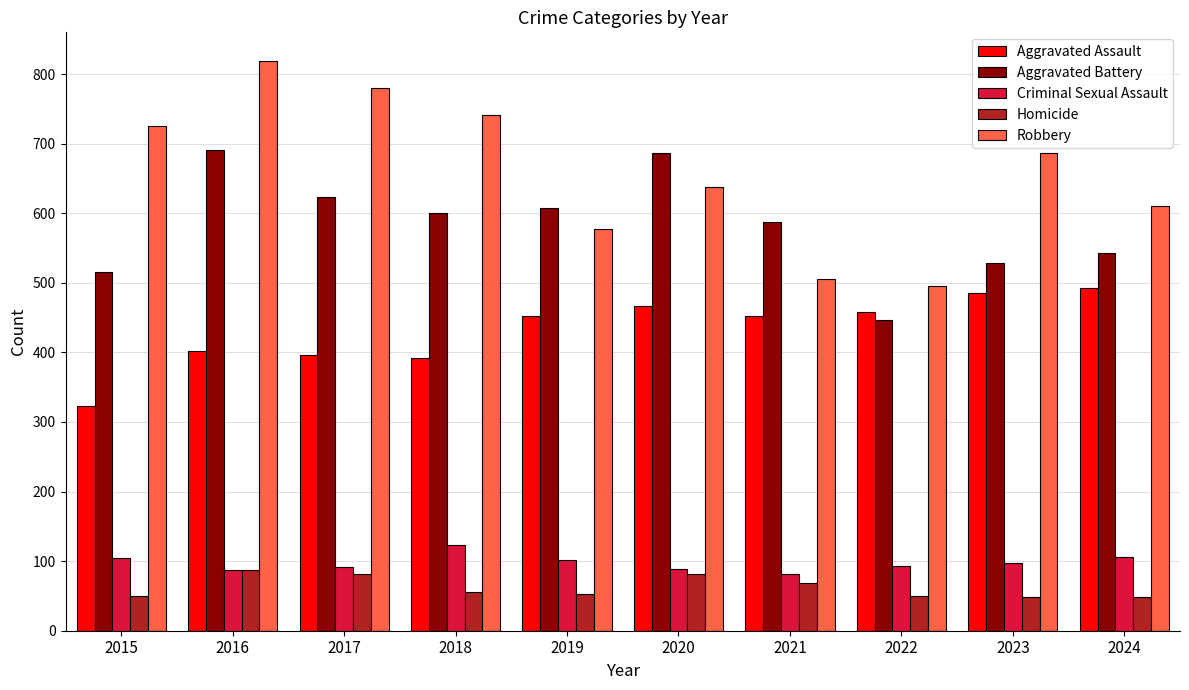

What is the maximum value for Homicide?

87